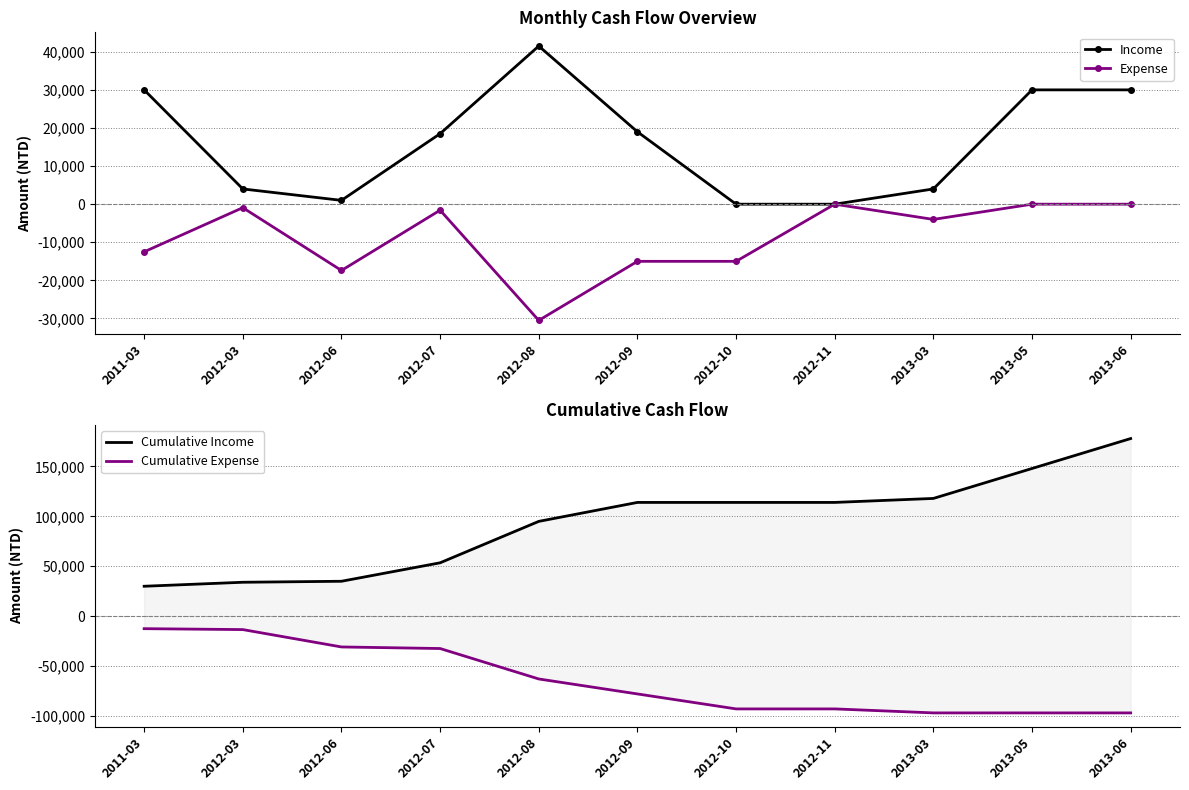

At which label does Expense first exceed -4000?

2012-03